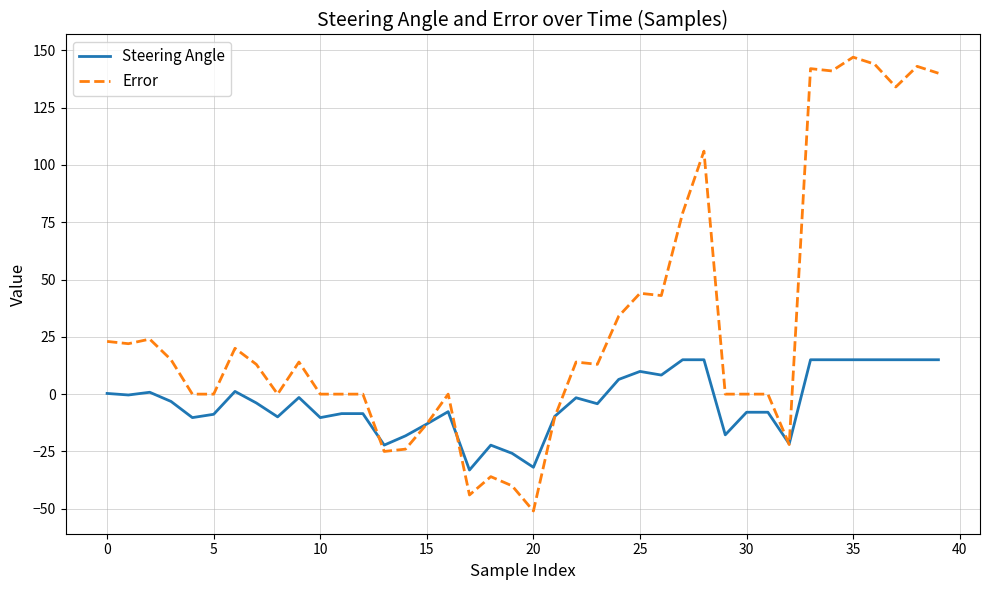

List the series in order of their overall mean, highest first.

Error, Steering Angle